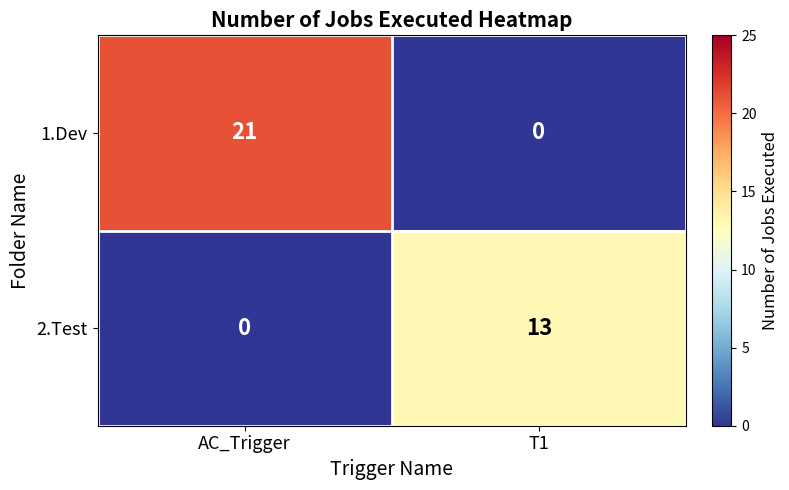

How many values in 1.Dev are above zero?

1